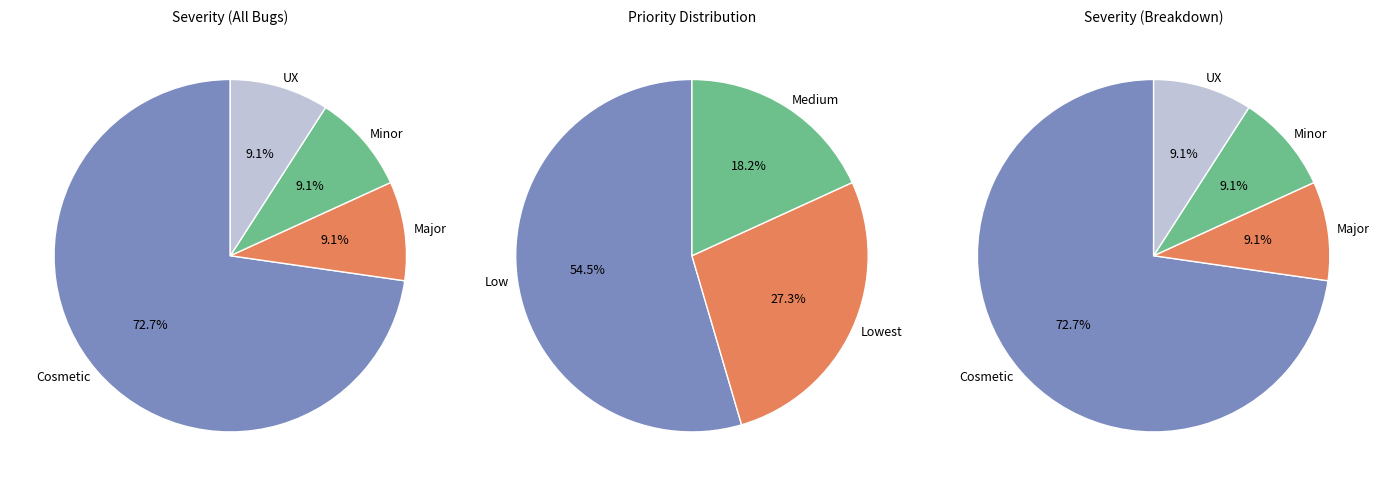

Does any single category account for the majority?

Yes